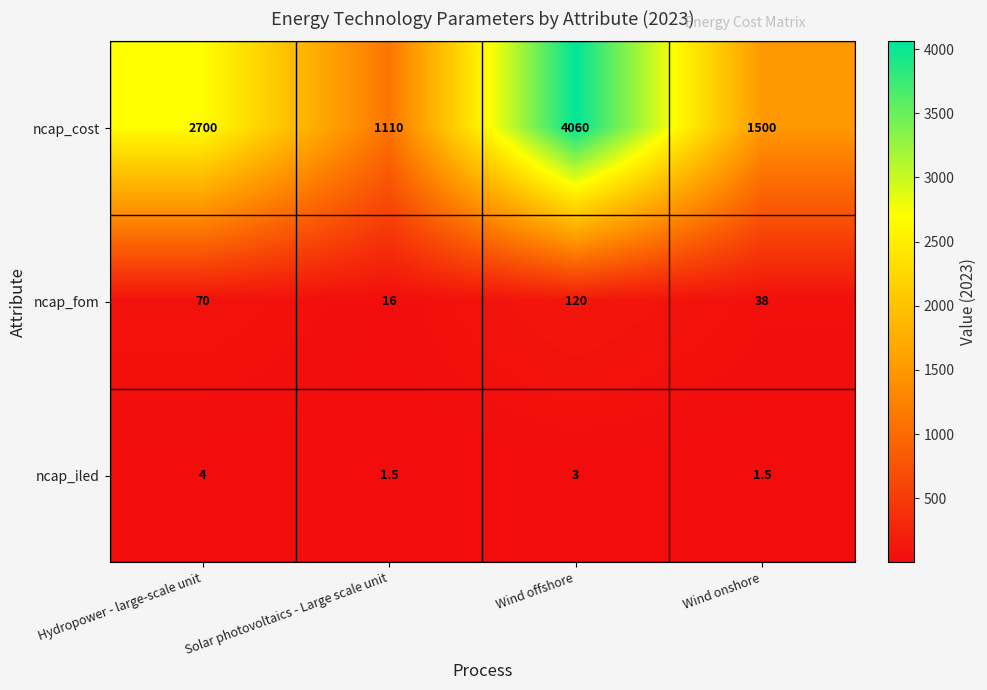

At which category is the sum across all series the highest?

Wind offshore